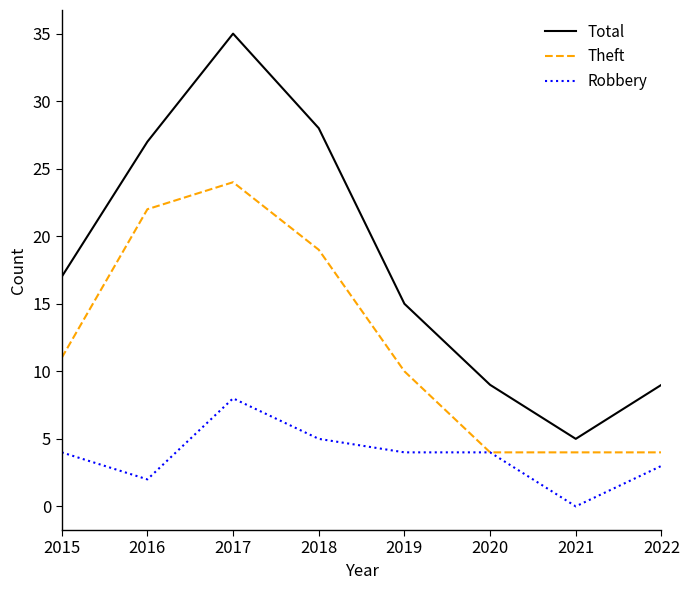

At which label does Total reach its peak?

2017